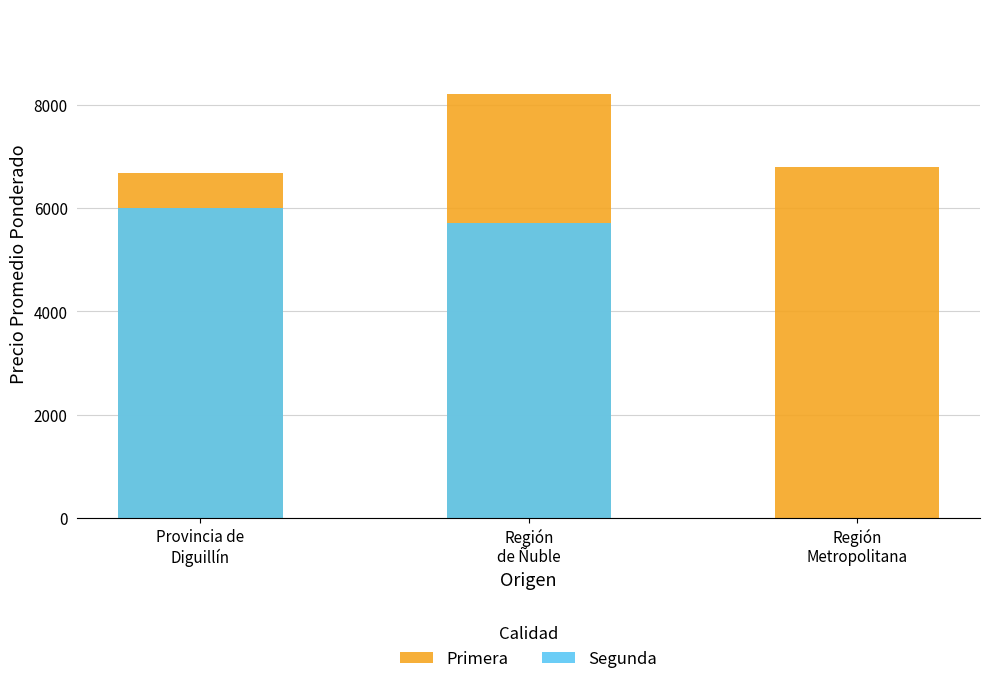

Between Región
de Ñuble and Región
Metropolitana, which series saw the biggest shift?

Segunda